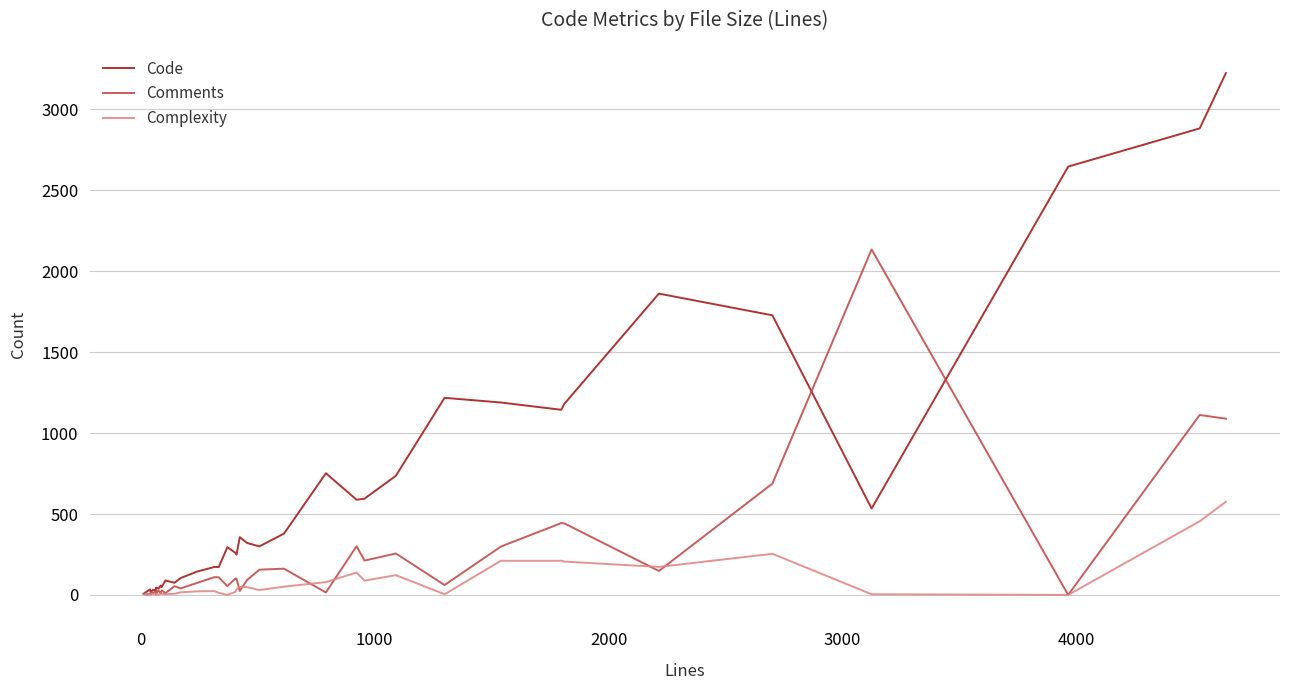

What are all the series names shown in the legend?

Code, Comments, Complexity